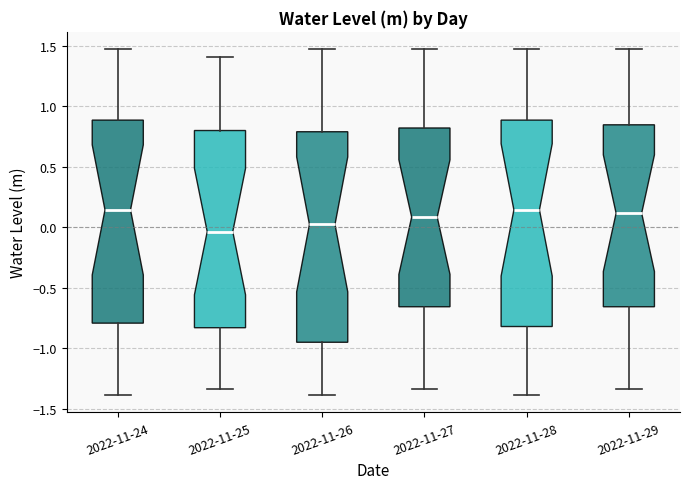

Where is the lower edge of the box for 2022-11-27 on the y-axis? The values are not printed on the chart, so give them approximately, as read against the axis.

-0.65